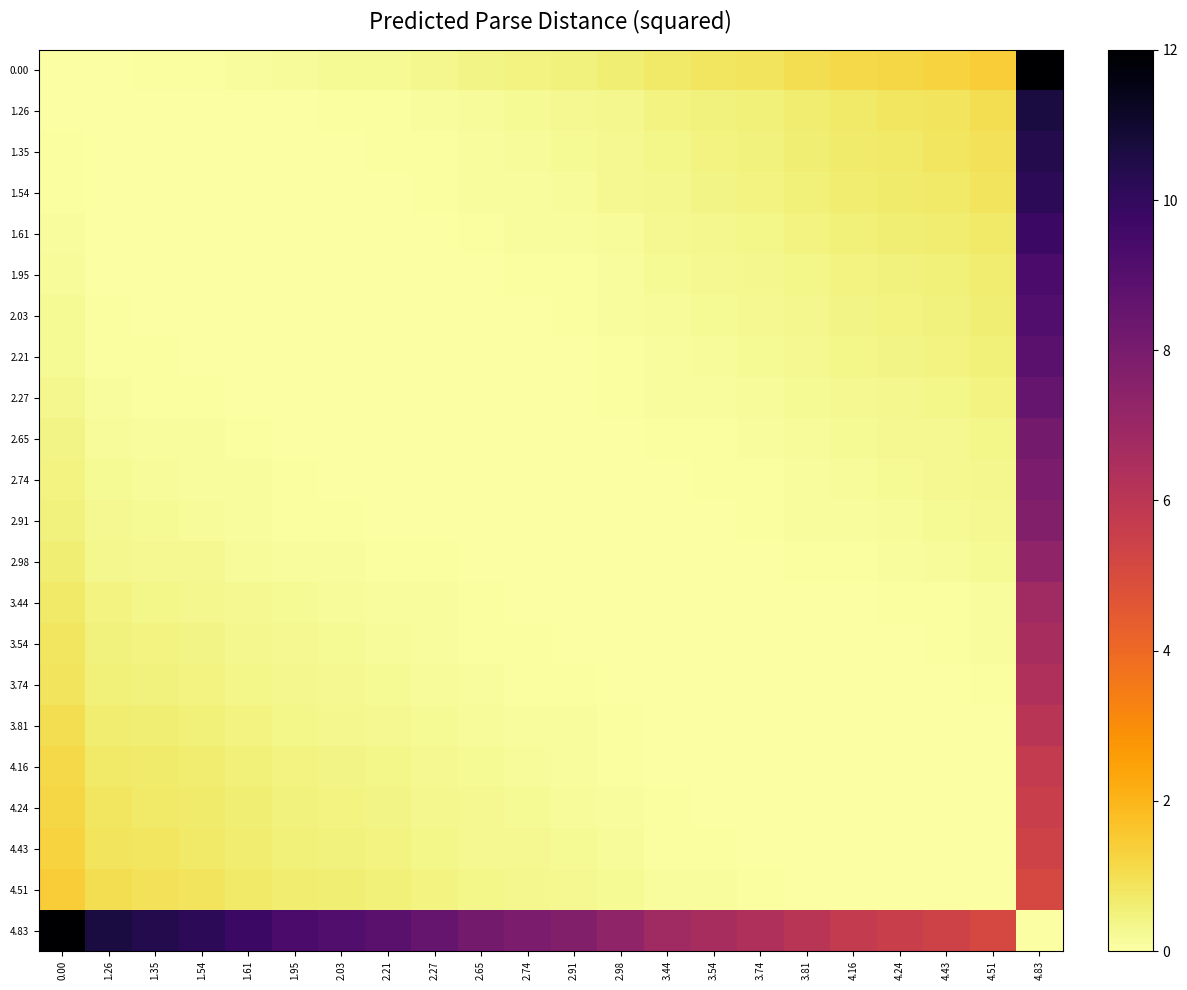

At which category is the sum across all series the highest?

4.83